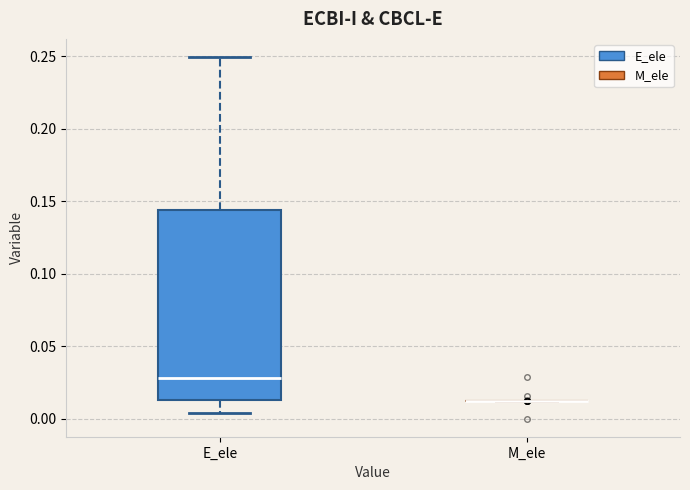

Reading left to right, read every box against the y-axis: the position of its median line, the range the box covers, and the ends of its whiskers. The values are not printed on the chart, so give them approximately, as read against the axis.

E_ele: median 0.030, box 0.015 to 0.145, whiskers 0.005 to 0.250
M_ele: box collapsed to a line at 0.010, whiskers 0.010 to 0.010